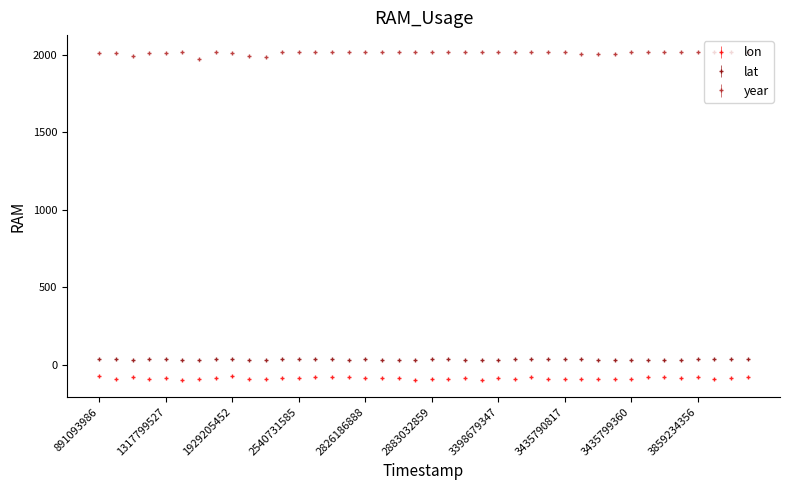

List the series in order of their peak value, lowest first.

lon, lat, year